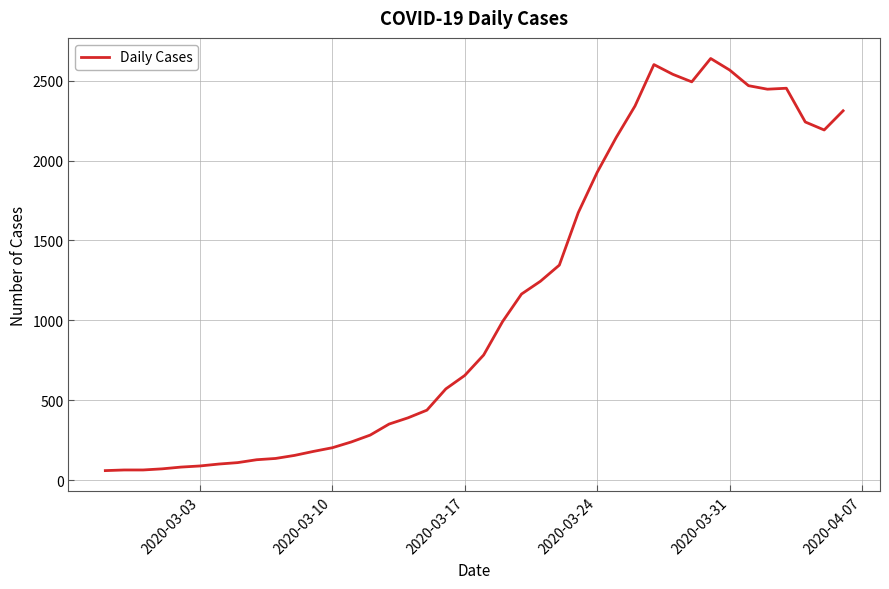

What is the greatest value displayed?

2638